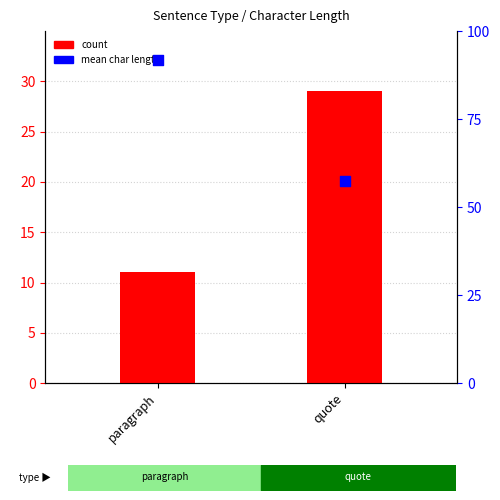

Which series has the largest total across all categories?

mean character length